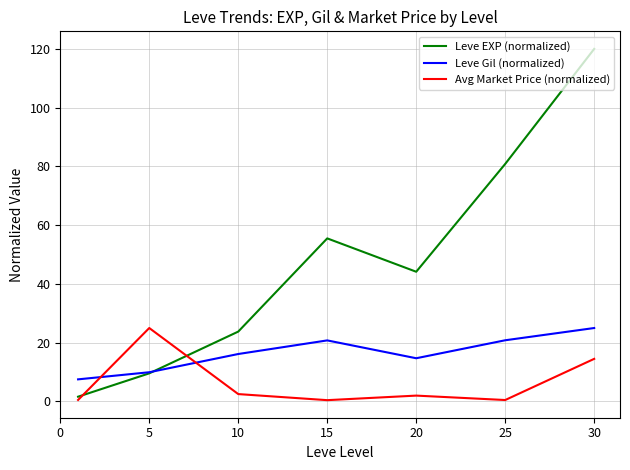

True or false: Leve Gil (normalized) and Avg Market Price (normalized) intersect in this chart.

True